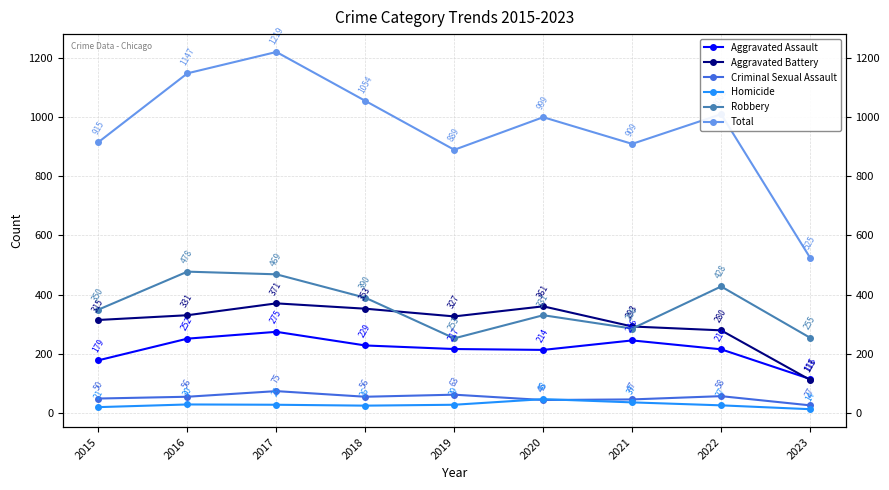

At which category does Total reach its first local peak?

2017